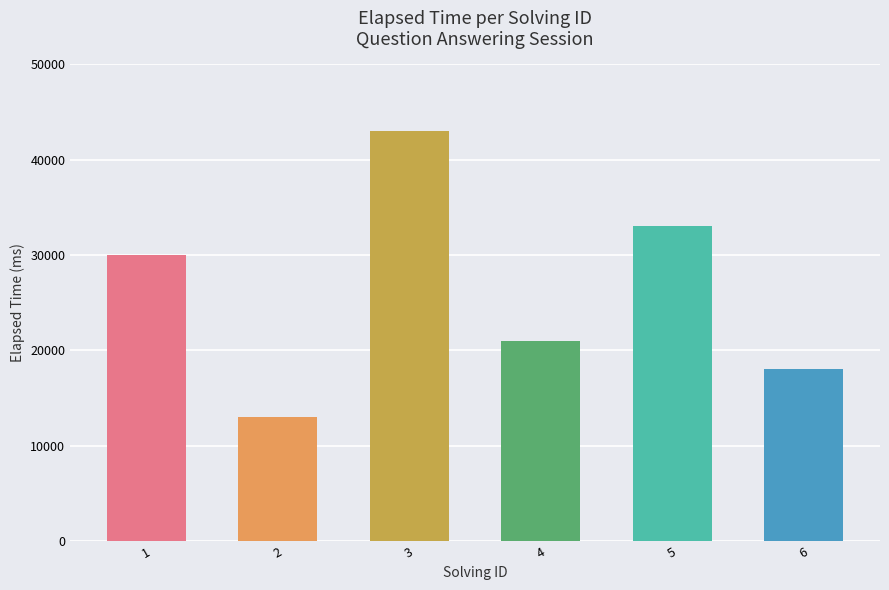

Reading left to right, list all the values displayed in this chart.

30000	13000	43000	21000	33000	18000